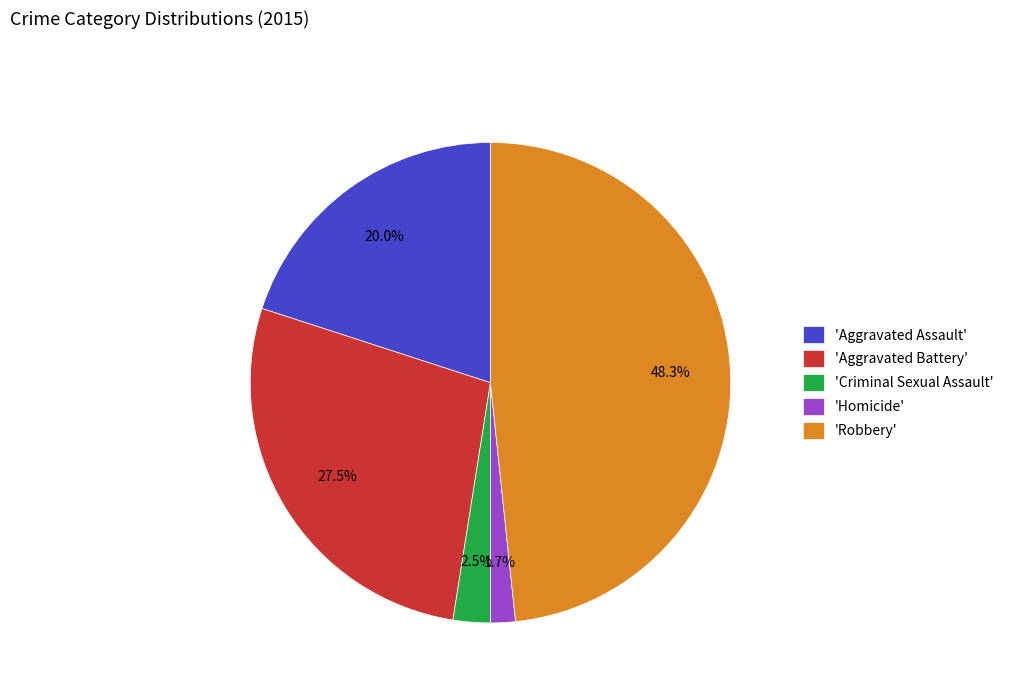

Which has a higher value, 'Aggravated Battery' or 'Robbery'?

'Robbery'